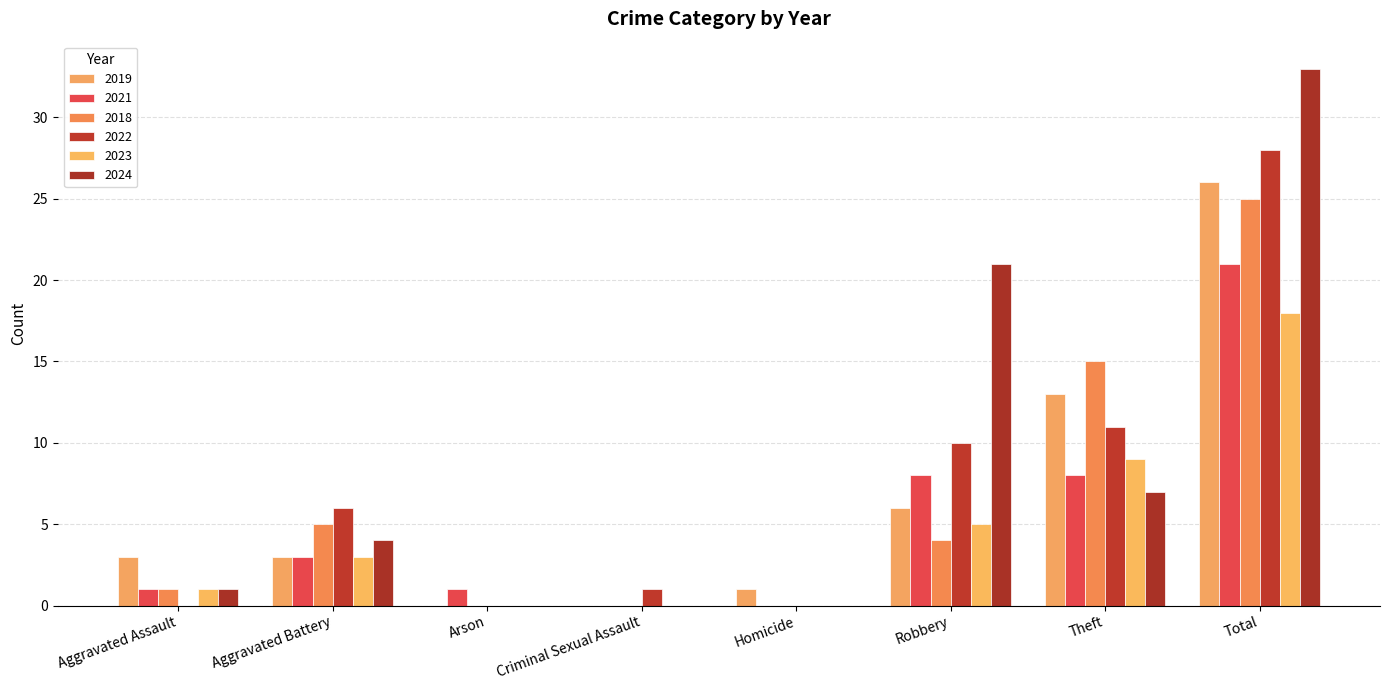

The value of 2024 at Theft is 10. True or false?

False